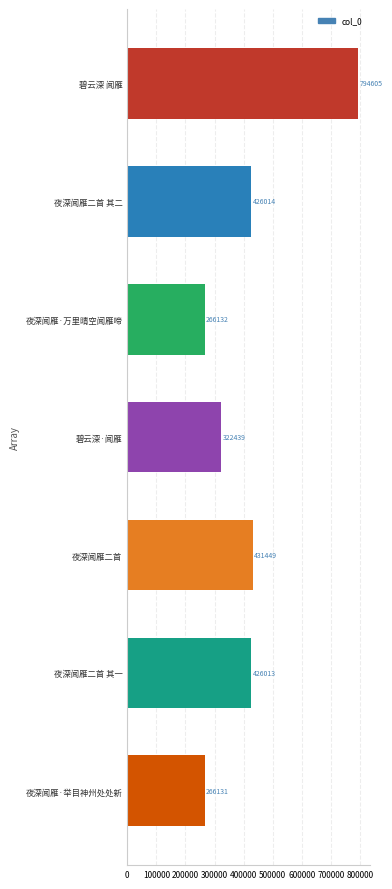

How many bars are there in total?

7